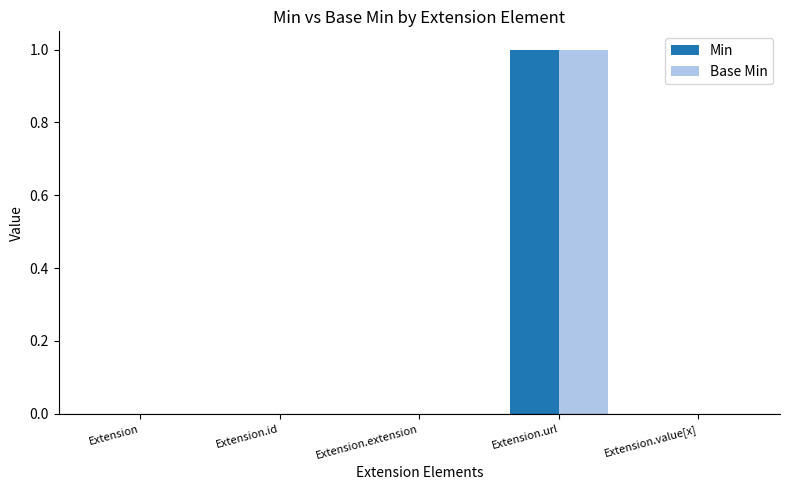

Is it true that Base Min equals 1 at Extension.url?

True